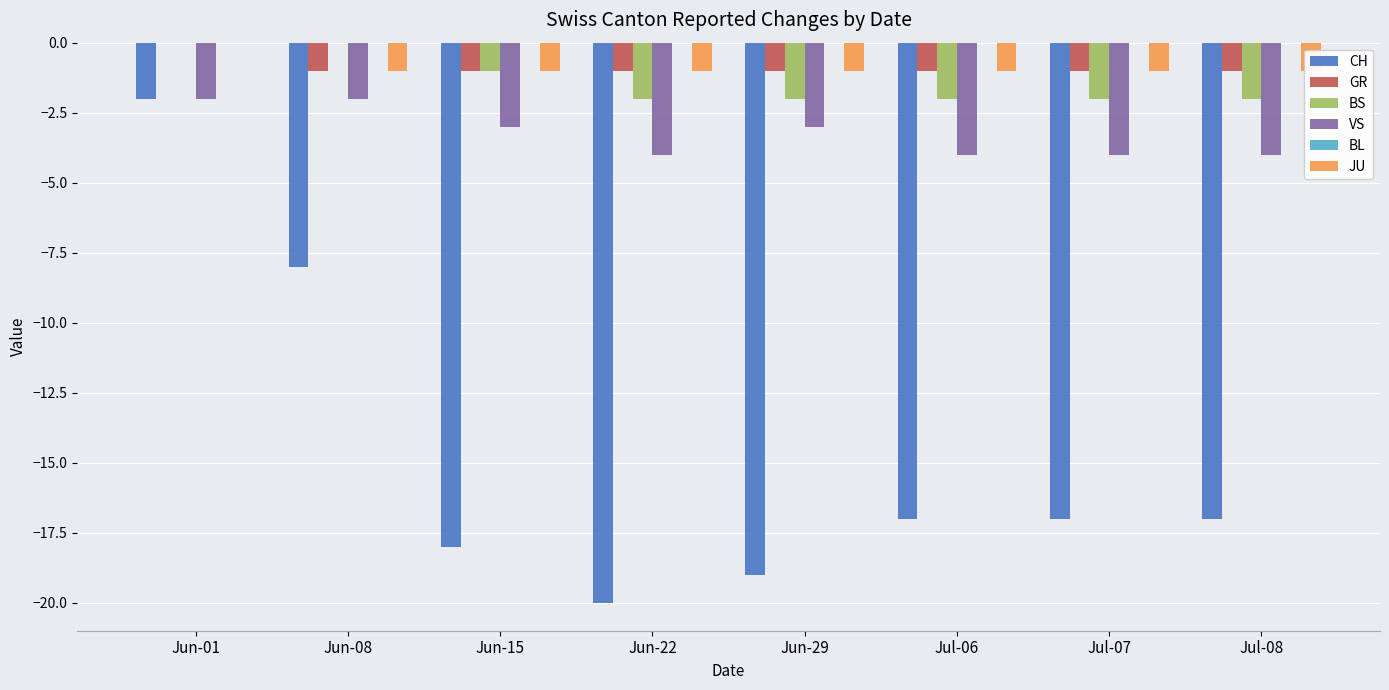

What are all the series names shown in the legend?

CH, GR, BS, VS, BL, JU